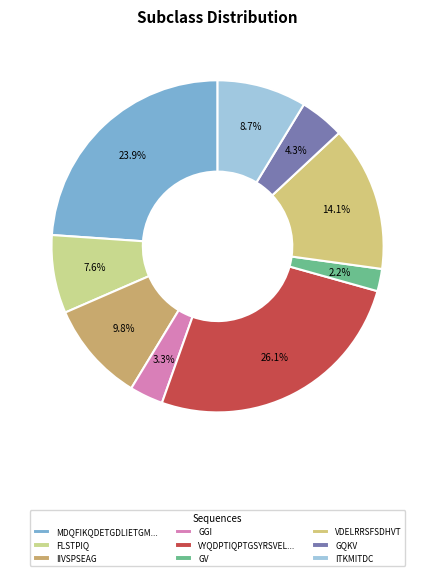

How many segments does this pie chart have?

9